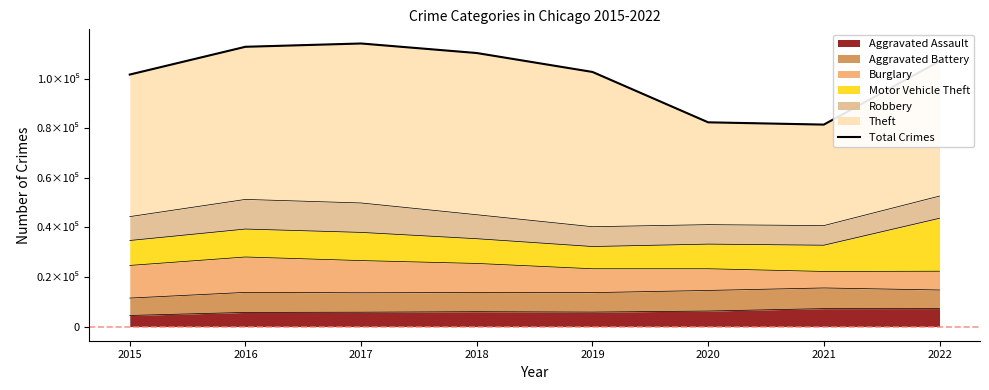

What is the minimum value shown in the chart?

81536